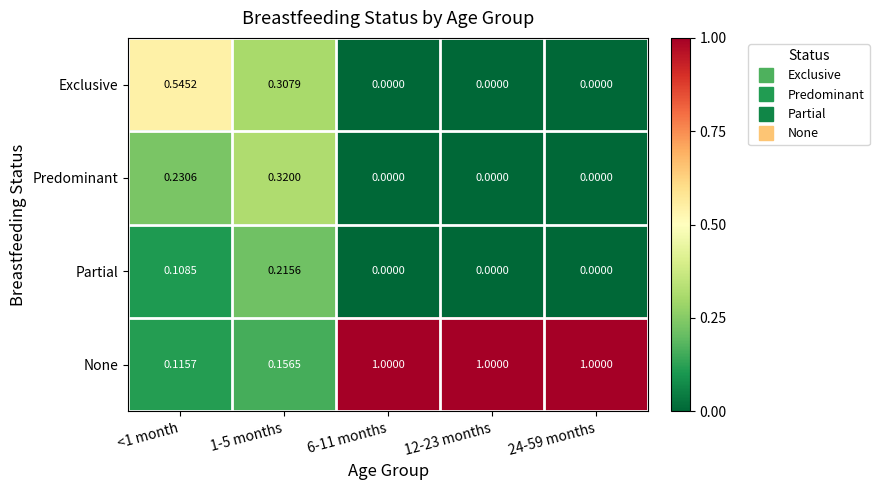

Is the value of Predominant at 24-59 months greater than the value of None at 1-5 months?

No